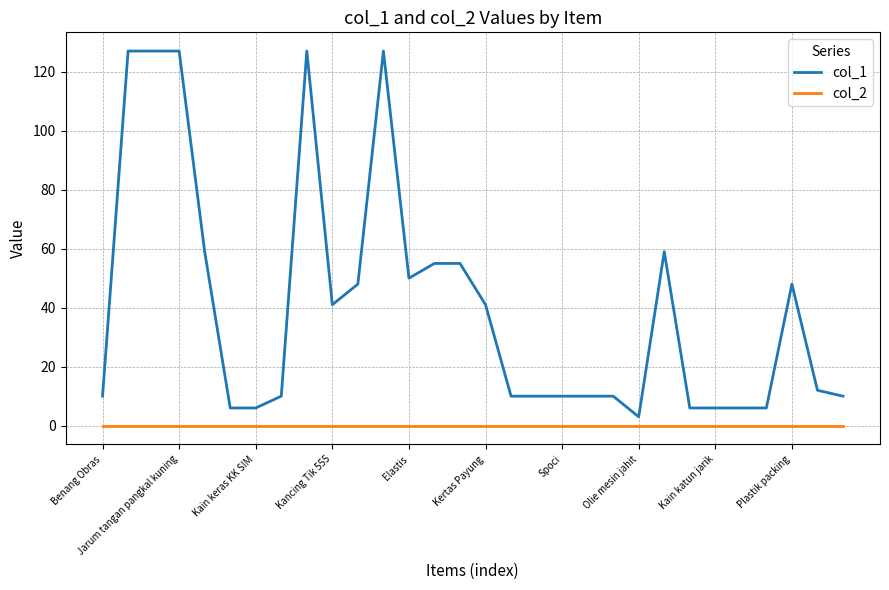

What are all the series names shown in the legend?

col_1, col_2